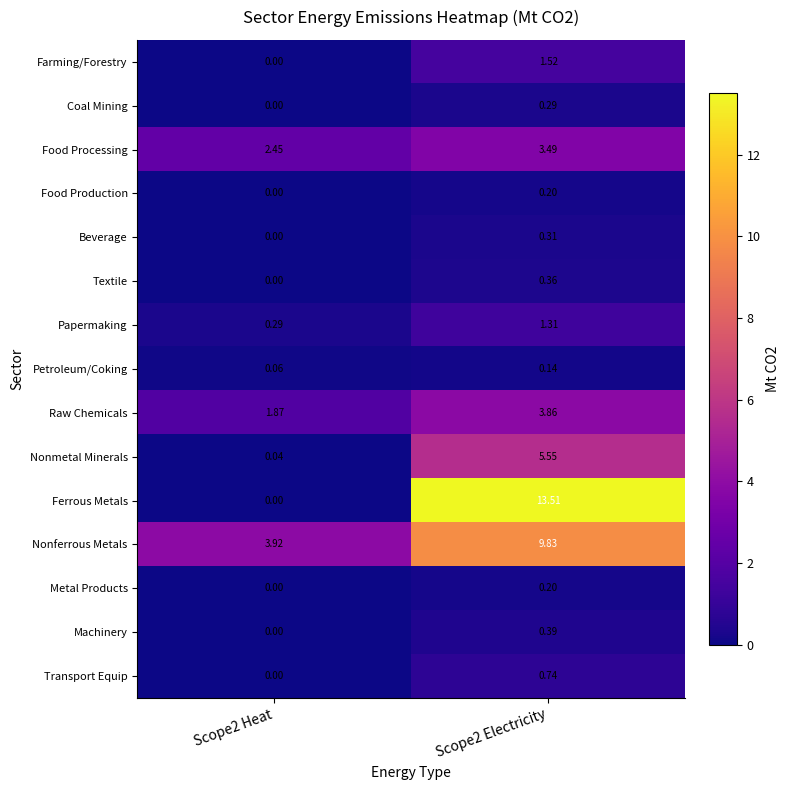

How many positive values does the Farming/Forestry series have?

1